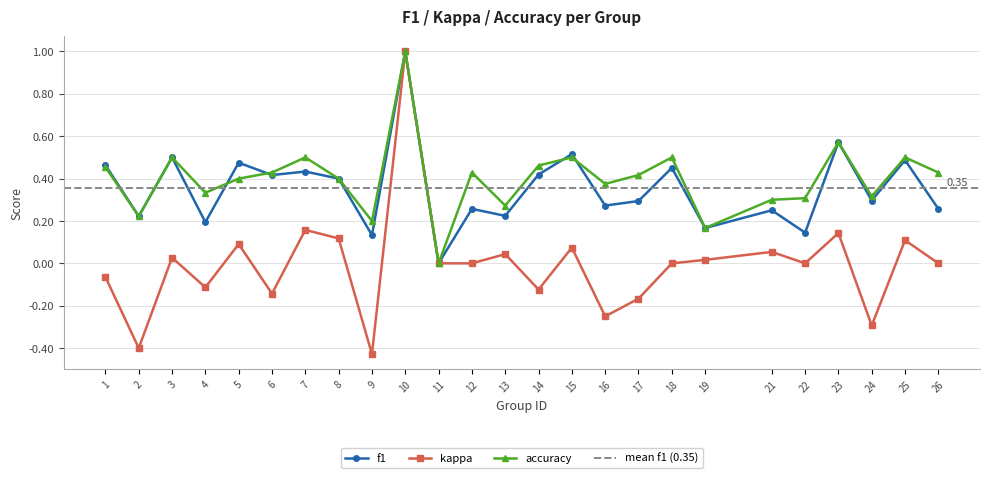

At which label is f1 closest to 0?

11